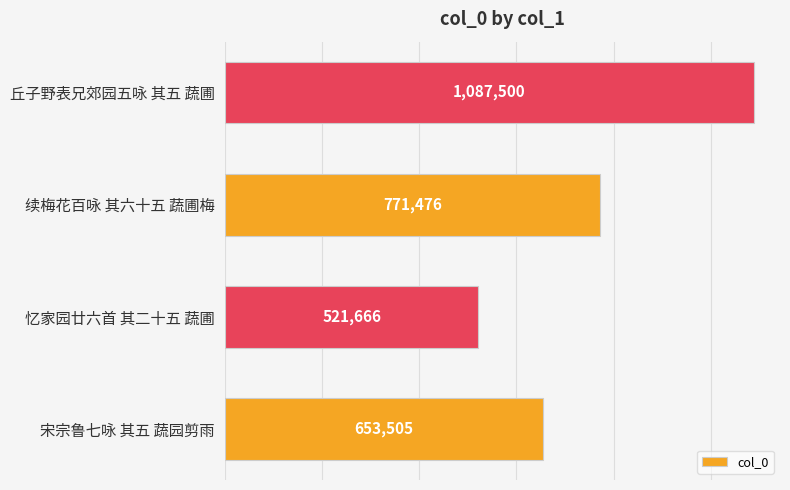

How many values are between 653505 and 1087500?

3